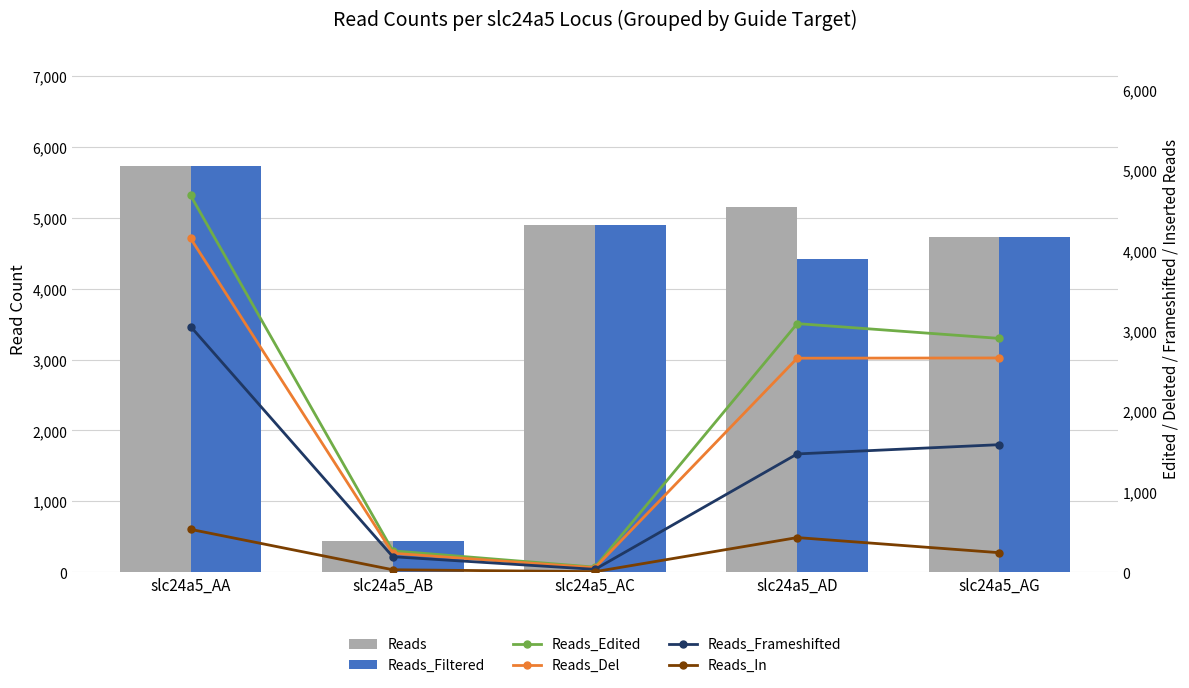

The Reads_Frameshifted series shows 1586 at slc24a5_AG. True or false?

True